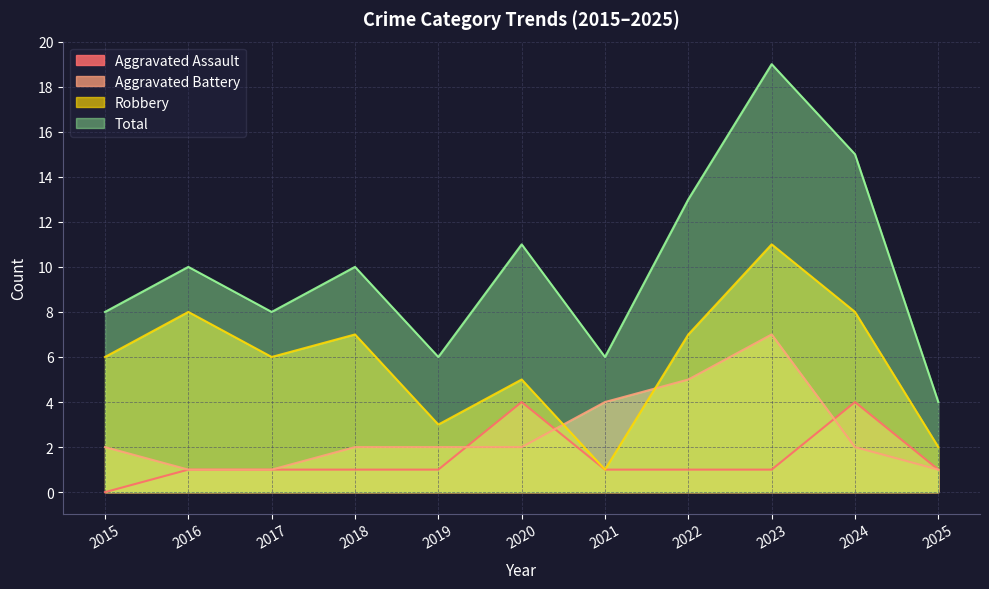

The Aggravated Assault series shows 1 at 2019. True or false?

True